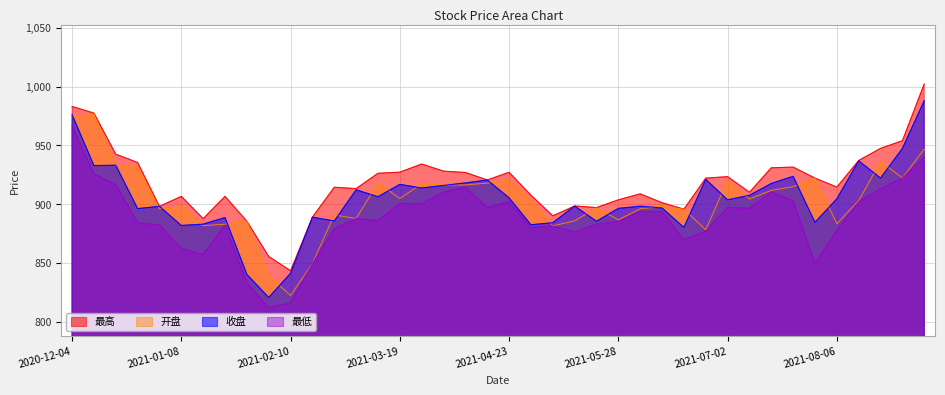

Is it true that 收盘 equals 918.1 at 2021-04-09?

True